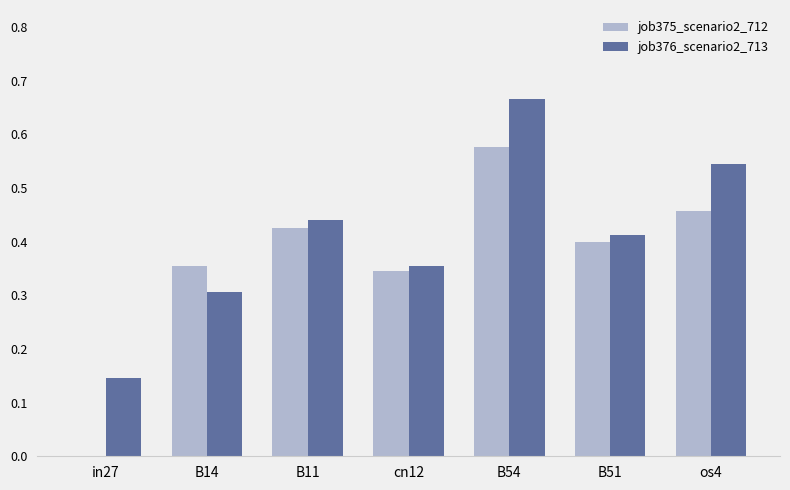

Where is job376_scenario2_713 nearest to the value 0?

in27